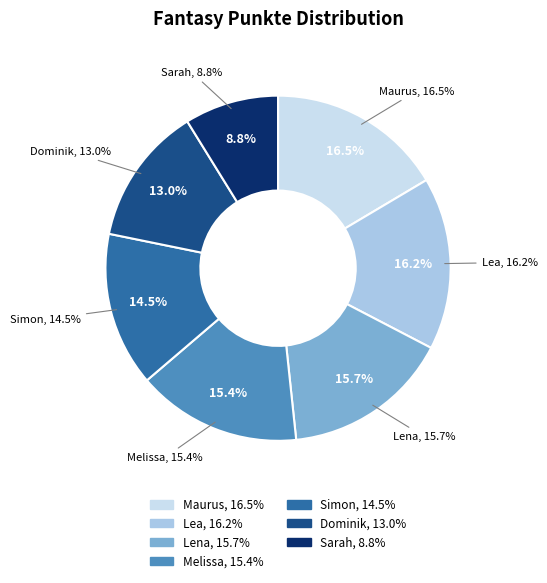

How many slices are in this pie chart?

7